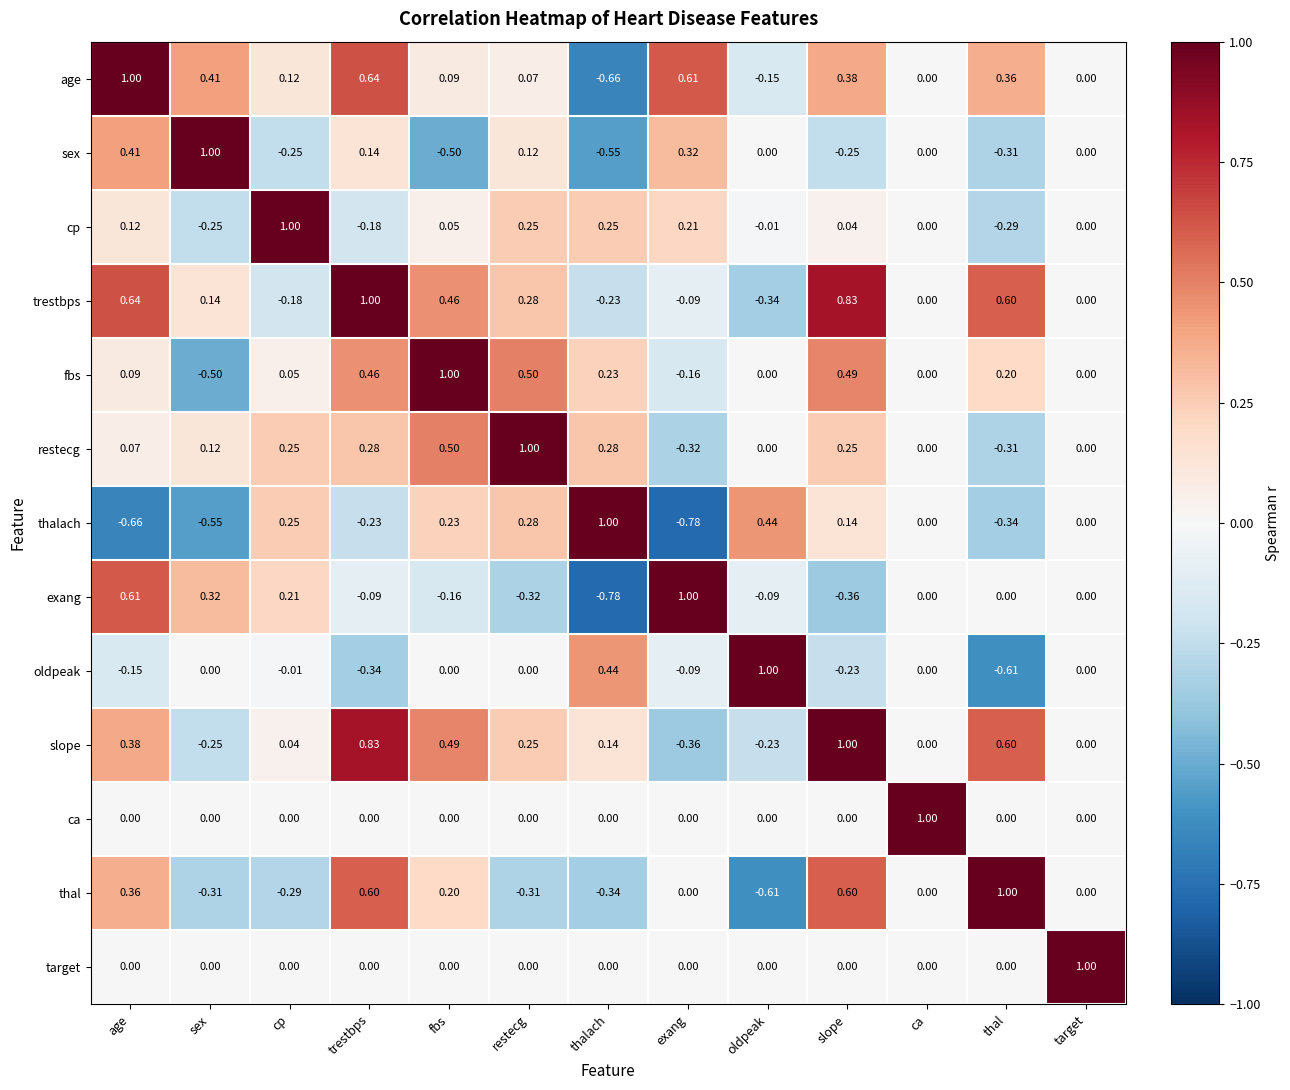

Which series changed the most between fbs and restecg?

sex